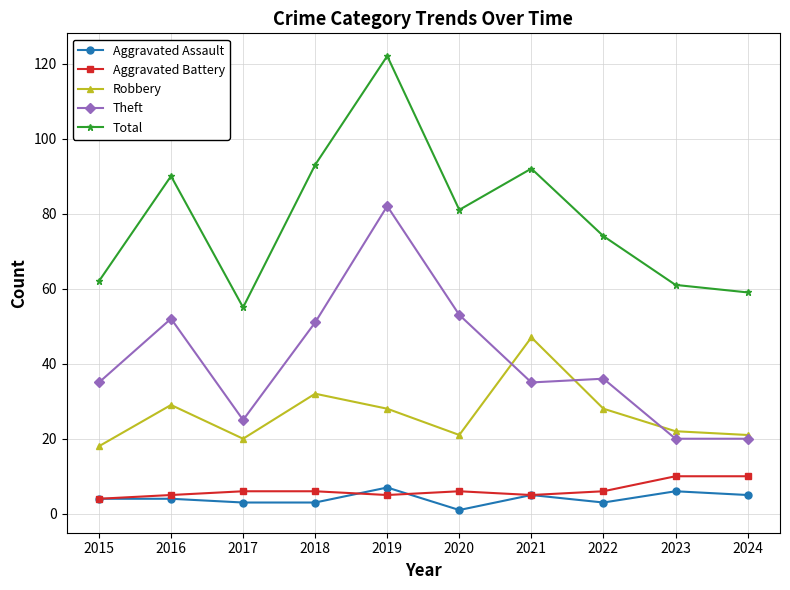

Reading left to right, extract all data points from this chart.

Aggravated Assault: 4	4	3	3	7	1	5	3	6	5
Aggravated Battery: 4	5	6	6	5	6	5	6	10	10
Robbery: 18	29	20	32	28	21	47	28	22	21
Theft: 35	52	25	51	82	53	35	36	20	20
Total: 62	90	55	93	122	81	92	74	61	59